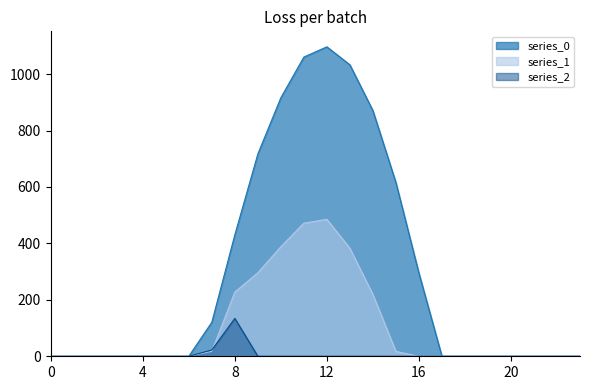

What is the difference between the maximum and minimum values in the series_2 series?

134.2